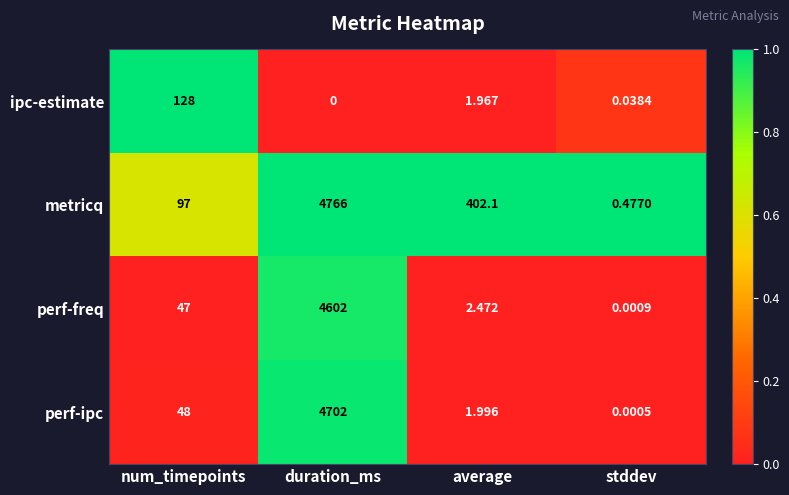

What is the spread (max minus min) of values at num_timepoints?

81.0